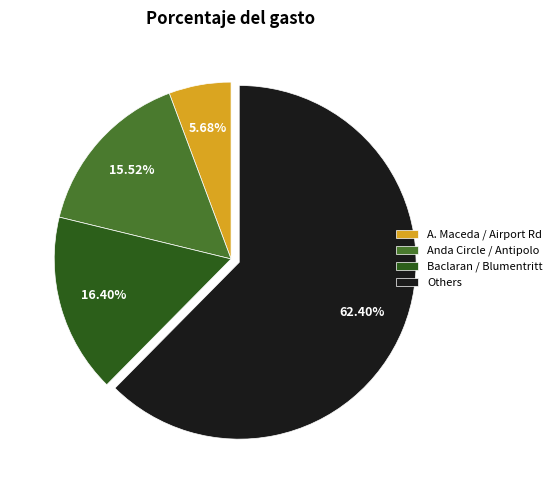

Rank the categories by value from highest to lowest.

Others, Baclaran / Blumentritt, Anda Circle / Antipolo, A. Maceda / Airport Rd